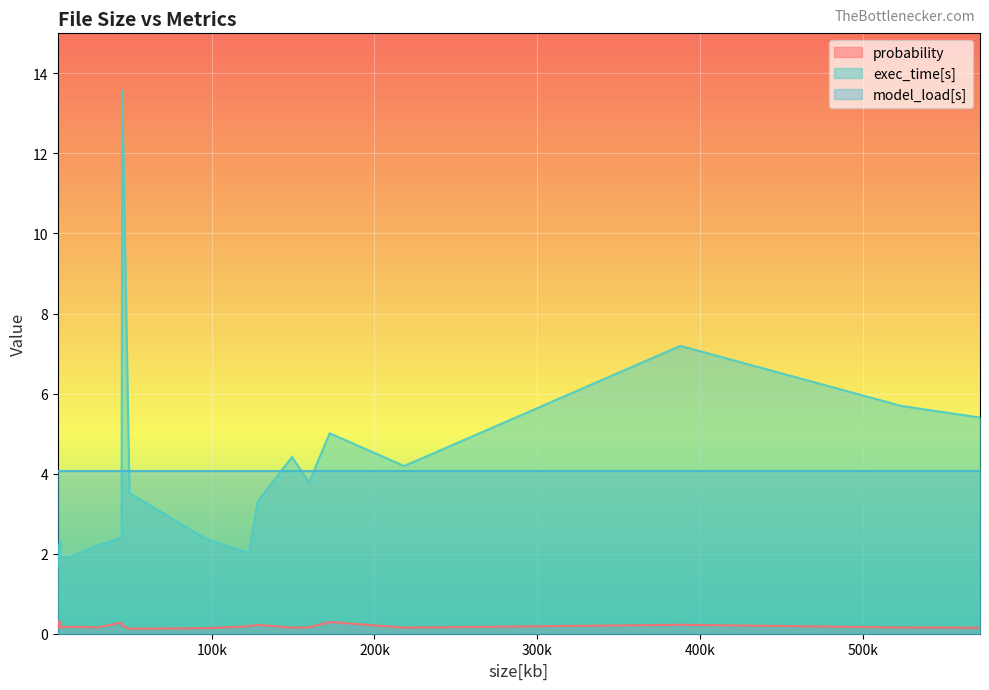

What is the sum of all model_load[s] values?

81.1